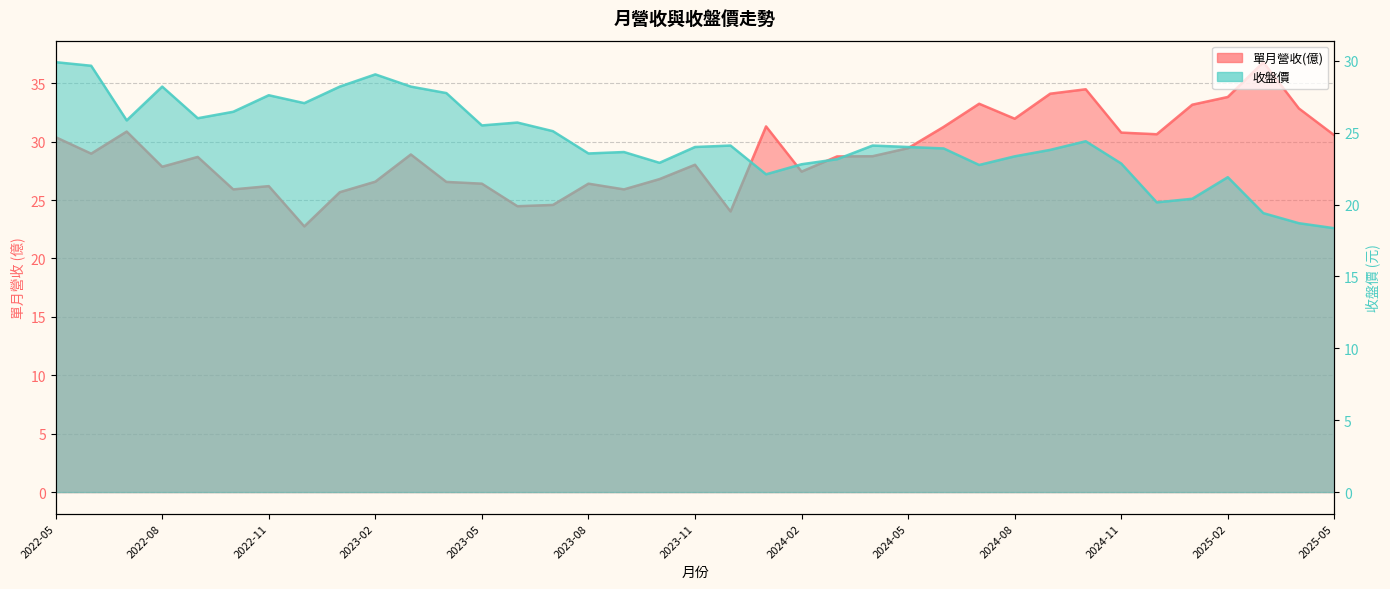

What is the label of the 8th point from the left?

2022-12